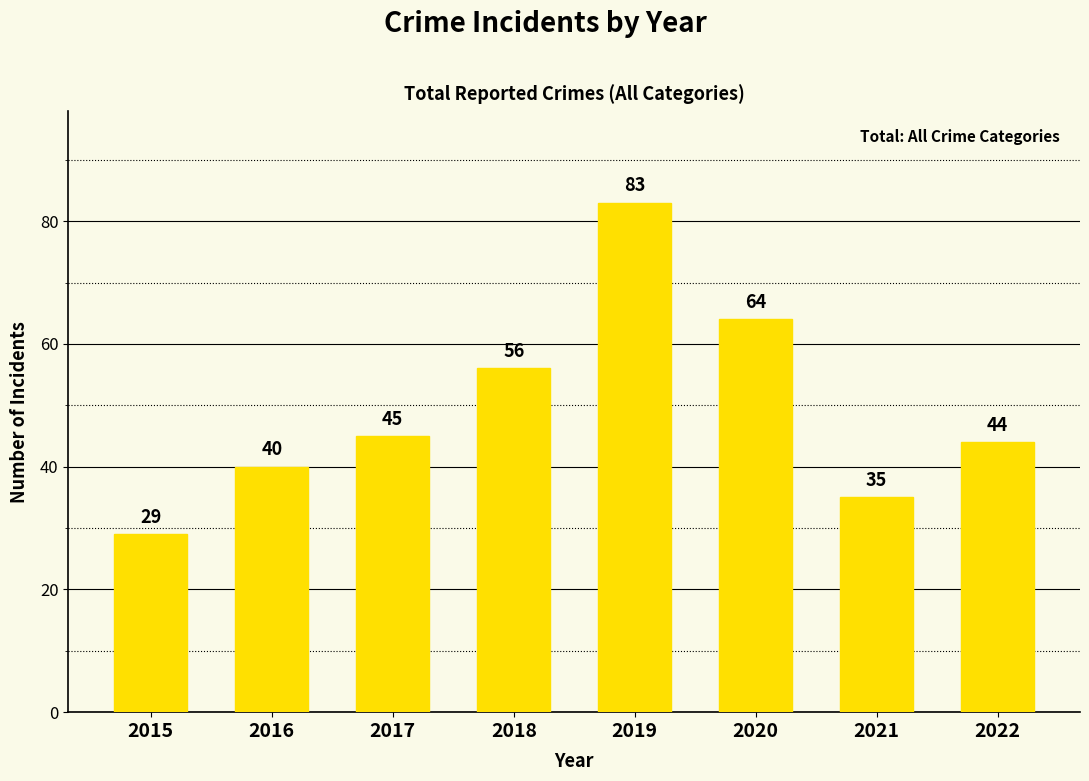

What is the sum of all values?

396